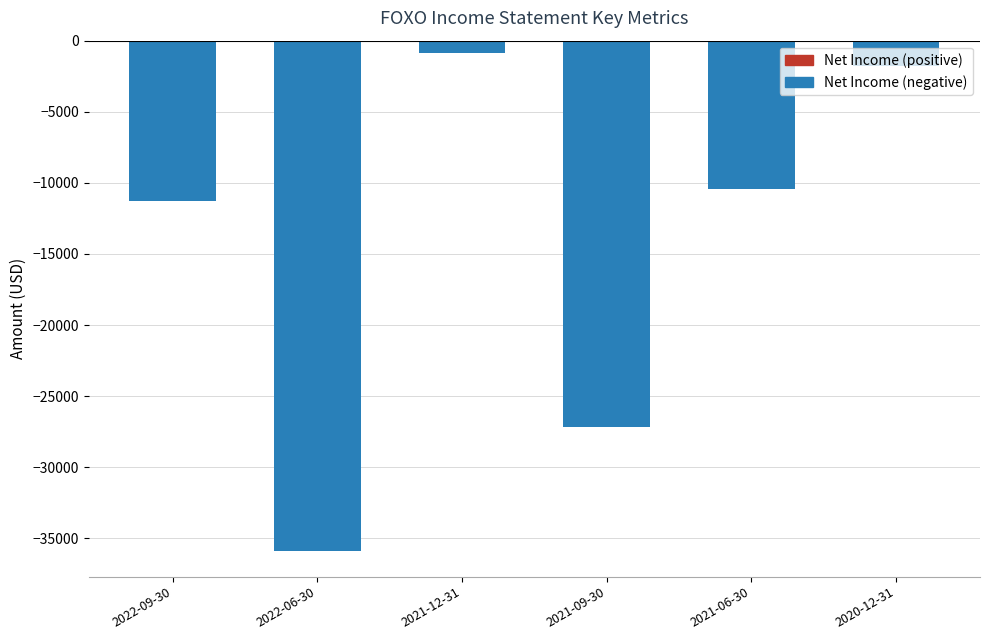

Reading right to left, transcribe all the data shown in this chart.

2020-12-31=-1800	2021-06-30=-10400	2021-09-30=-27200	2021-12-31=-900	2022-06-30=-35900	2022-09-30=-11300